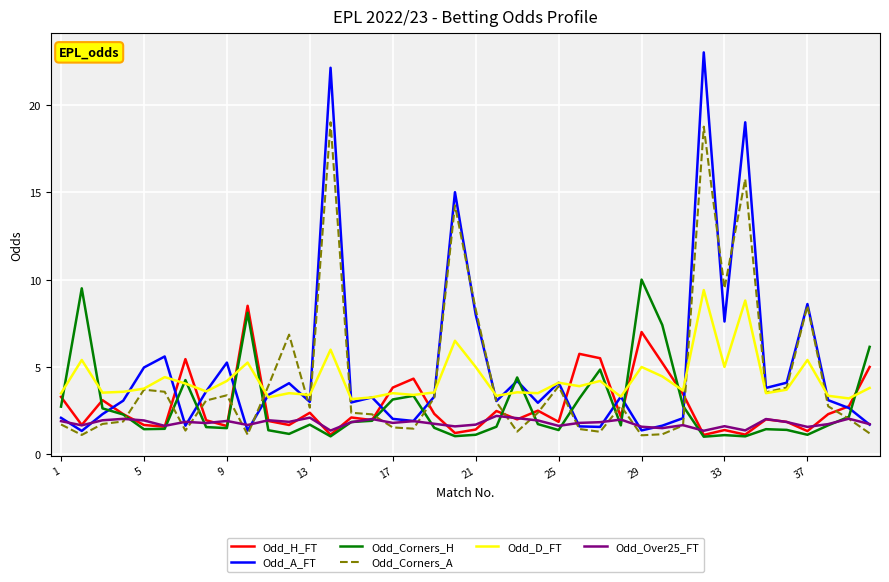

Does the chart have visible grid lines?

Yes